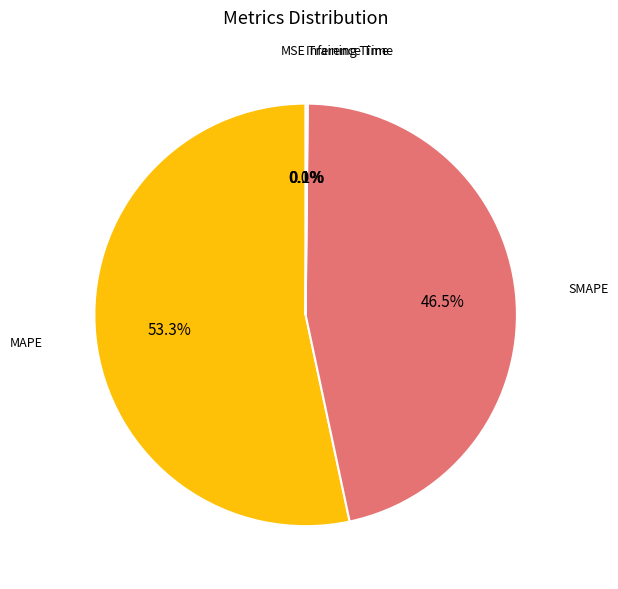

To the nearest percent, what is the difference between the largest and smallest slice percentages?

53%